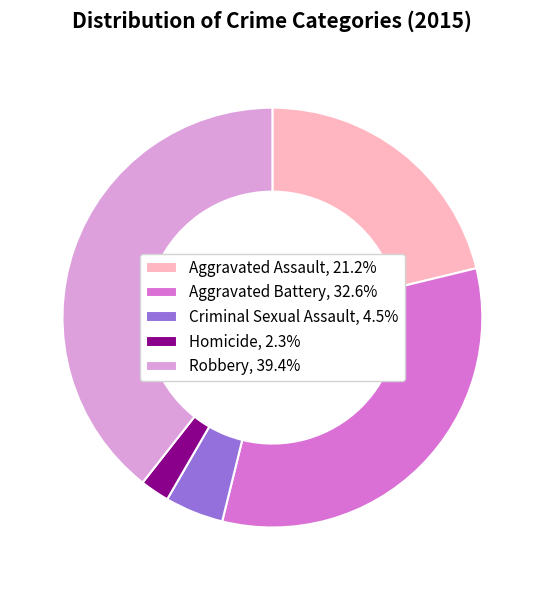

How many segments does this pie chart have?

5